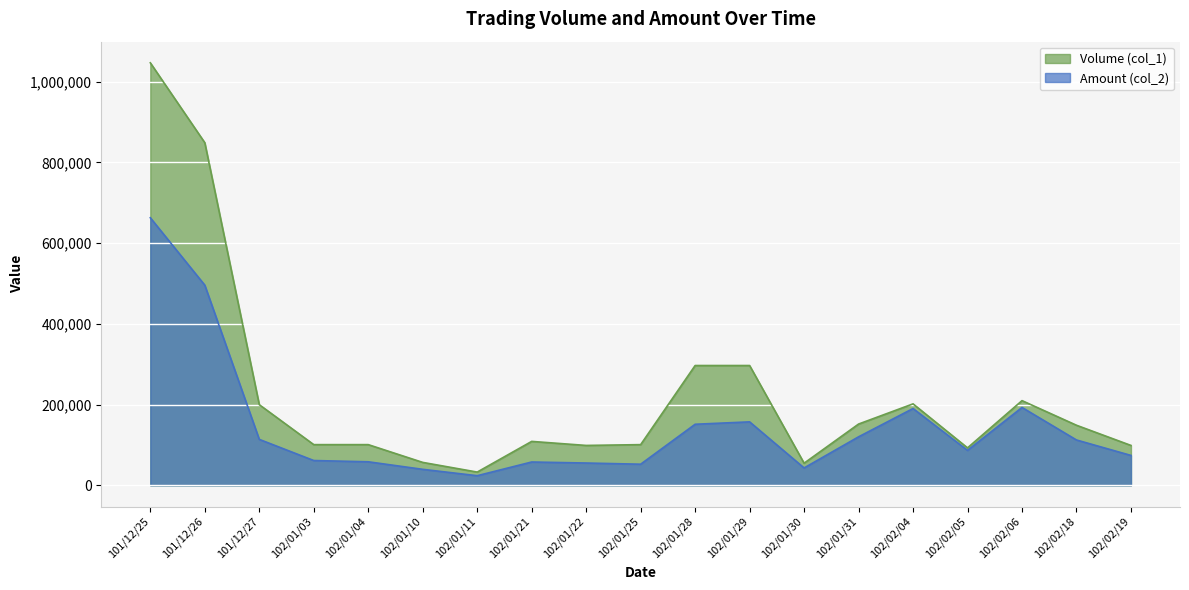

Rank the series by their maximum value, from highest to lowest.

Volume (col_1), Amount (col_2)